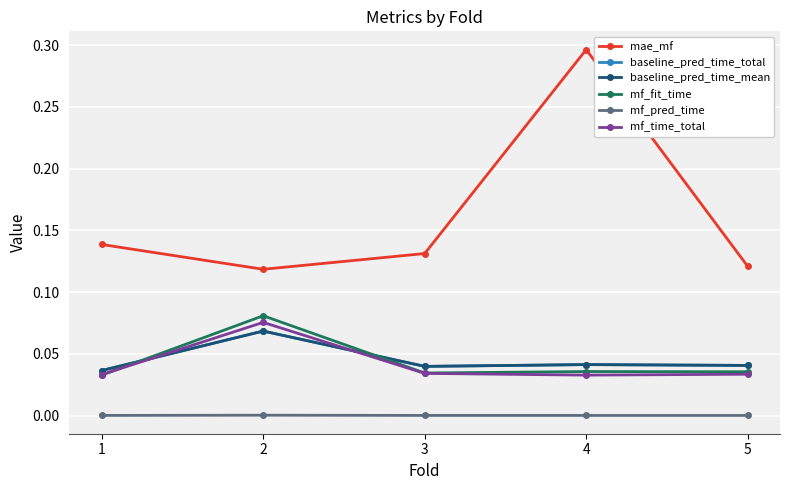

Which category has the highest value in the mf_time_total series?

2